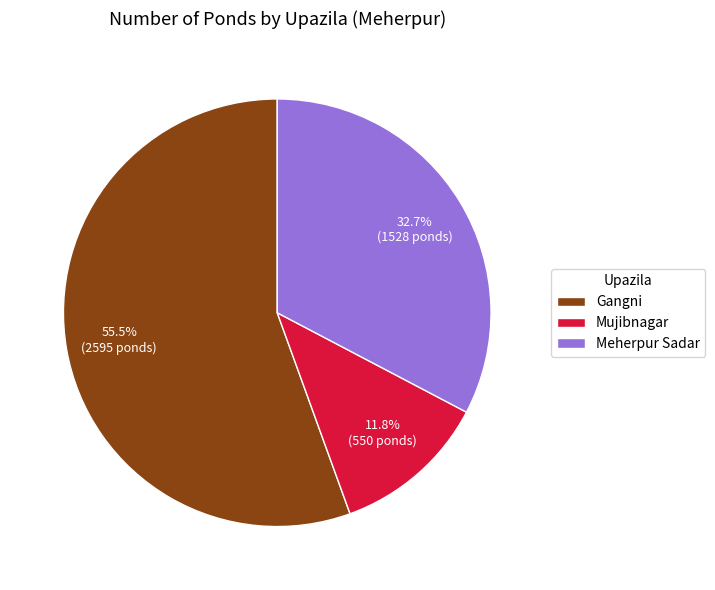

What percentage is the Meherpur Sadar slice, to the nearest percent?

33%